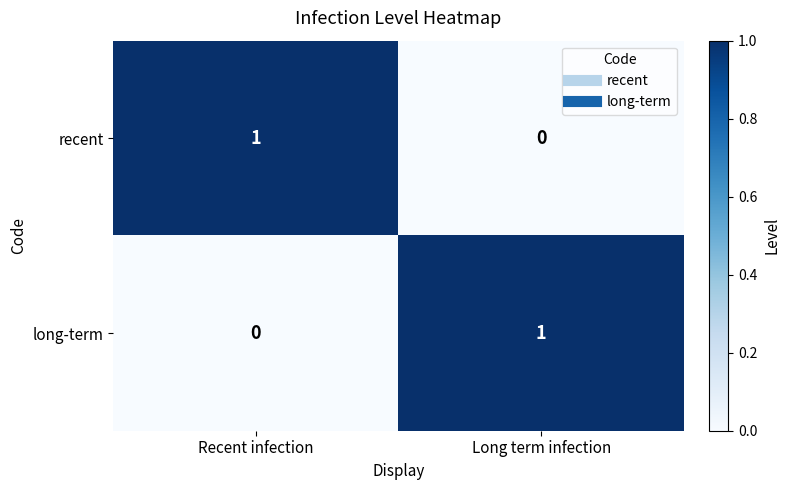

What is the greatest value displayed?

1